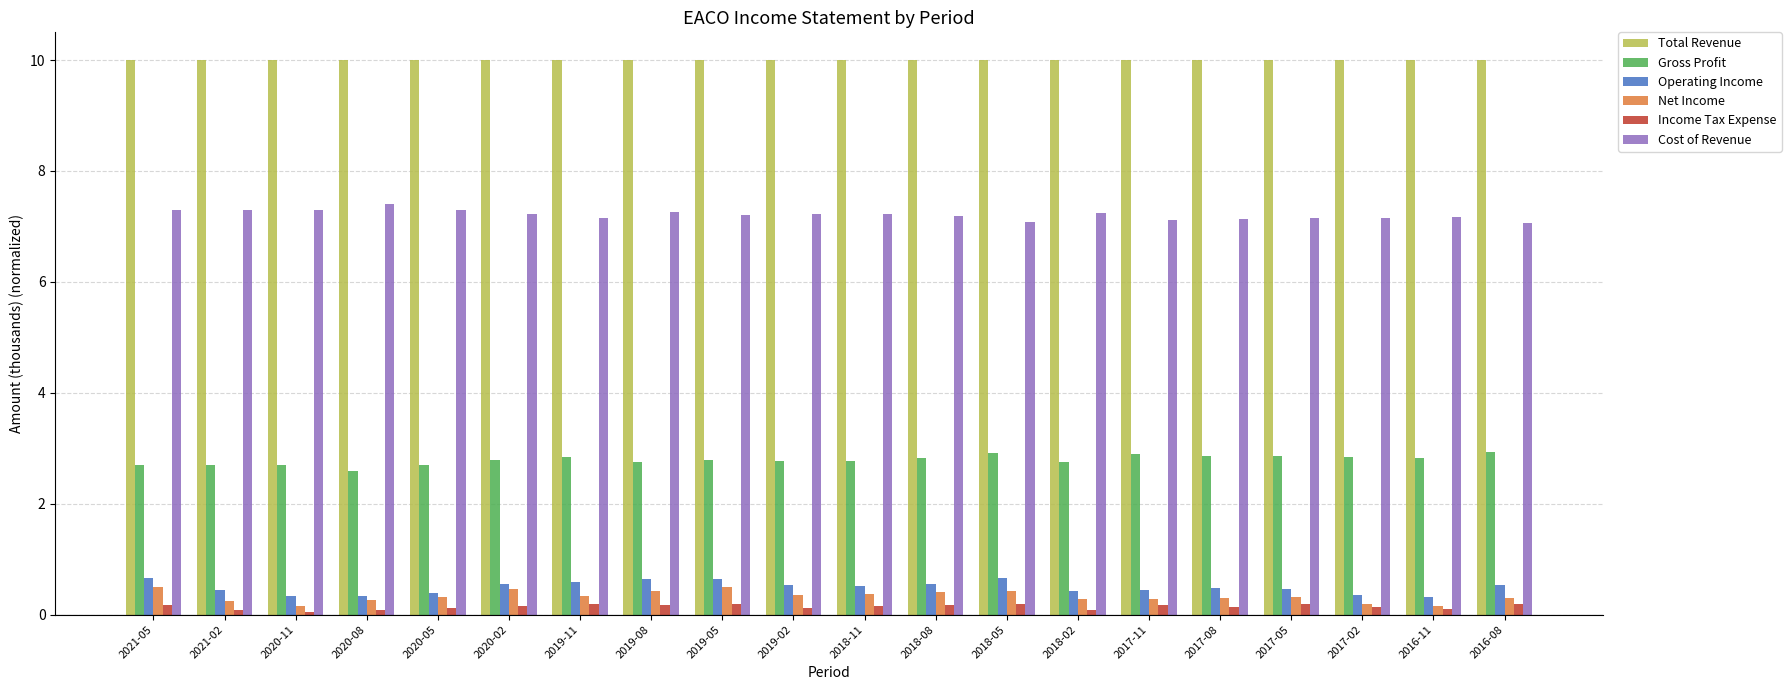

Which series has the largest total across all categories?

Total Revenue